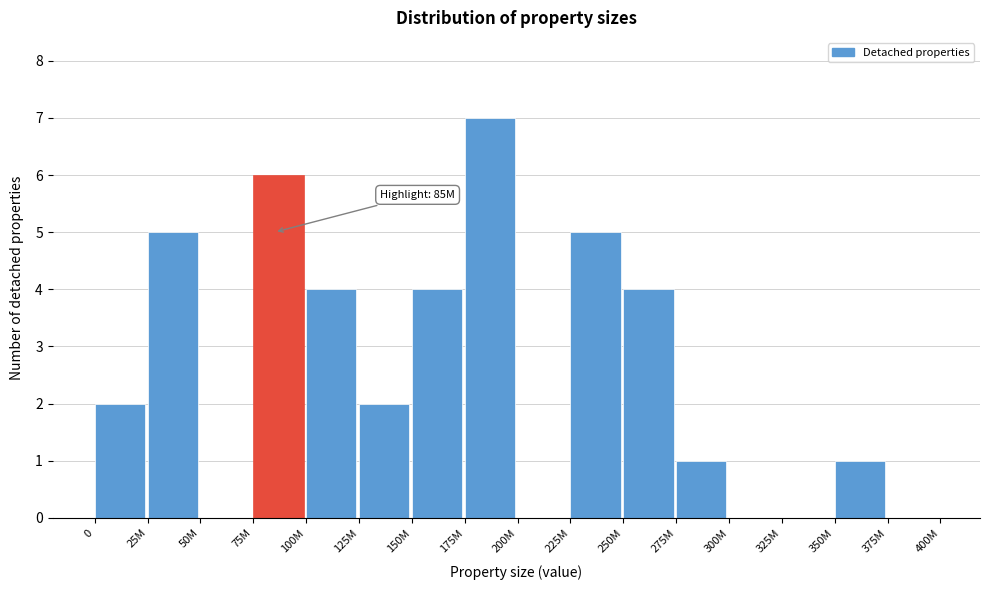

Reading left to right, what are all the values shown in this chart?

0=2	25M=5	50M=0	75M=6	100M=4	125M=2	150M=4	175M=7	200M=0	225M=5	250M=4	275M=1	300M=0	325M=0	350M=1	375M=0